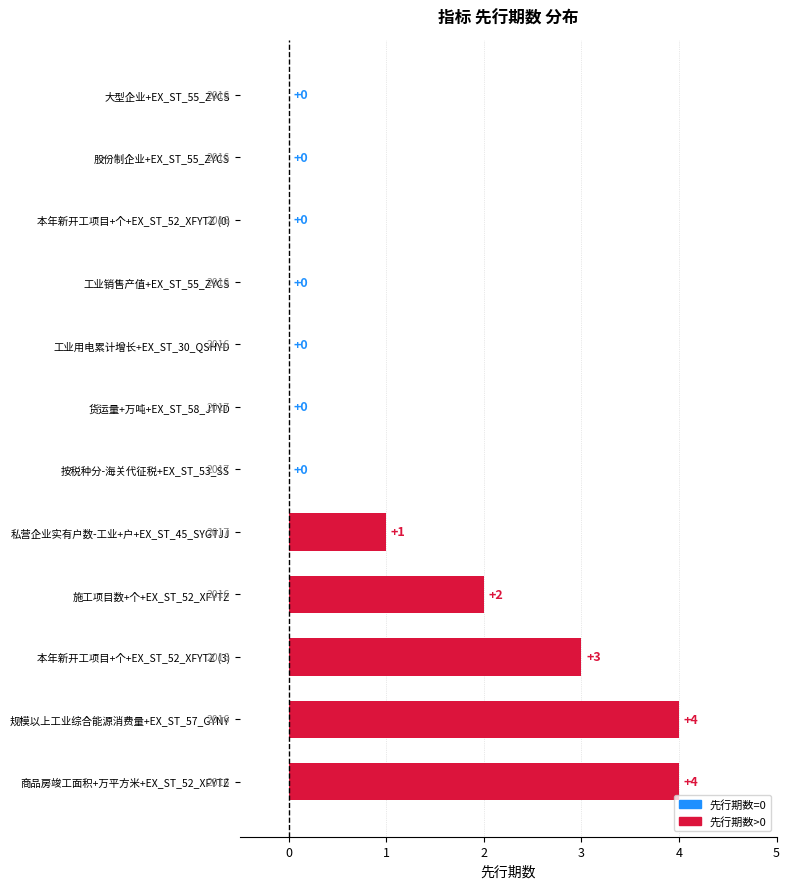

What is the greatest value displayed?

4